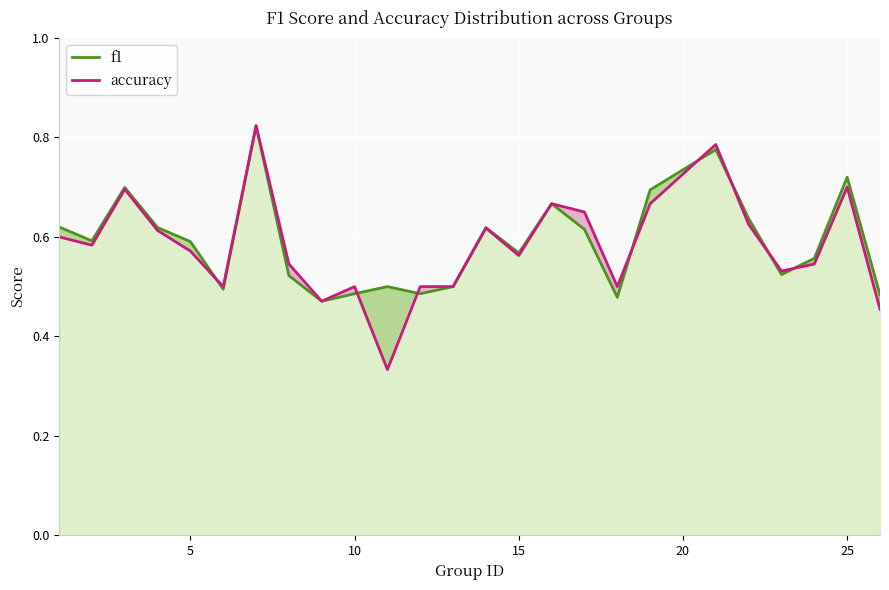

How many lines are shown in the chart?

2